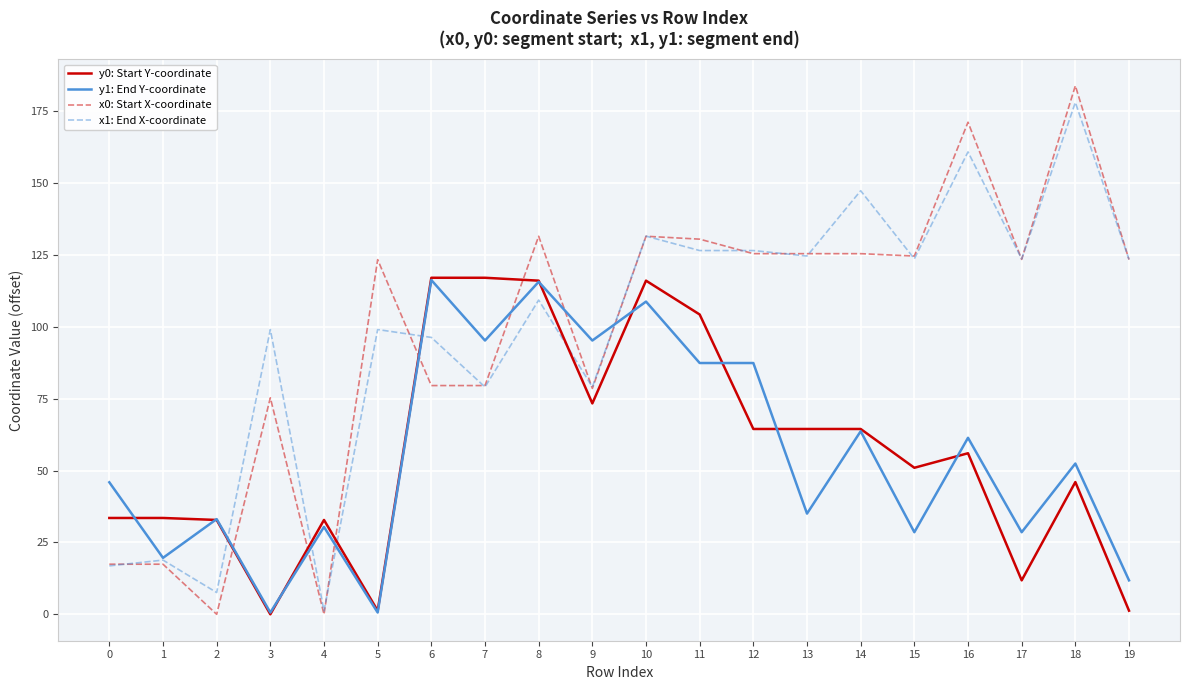

Which series changed the most between 1 and 6?

y1: End Y-coordinate